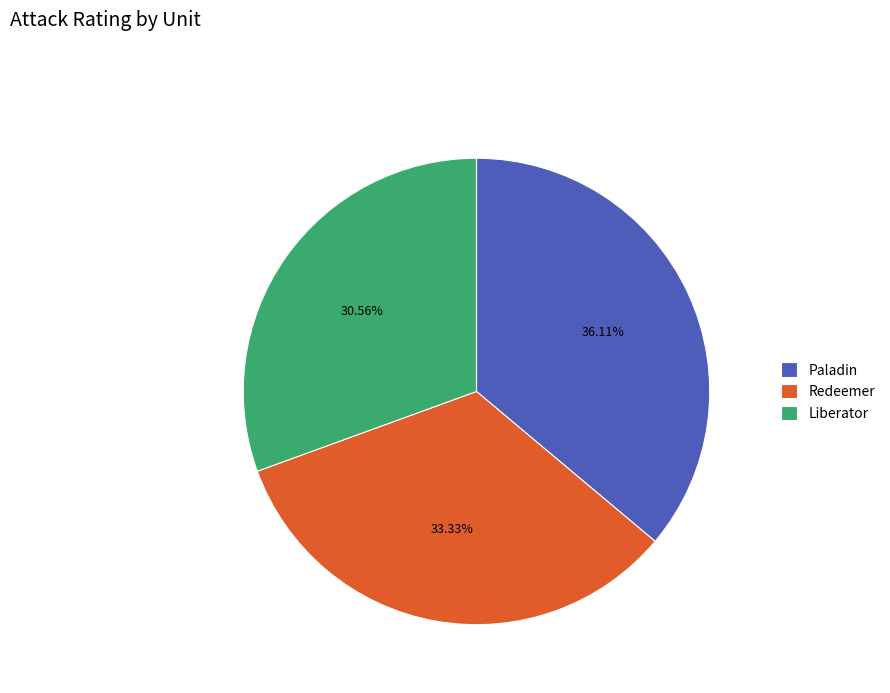

Rank the categories by value from highest to lowest.

Paladin, Redeemer, Liberator